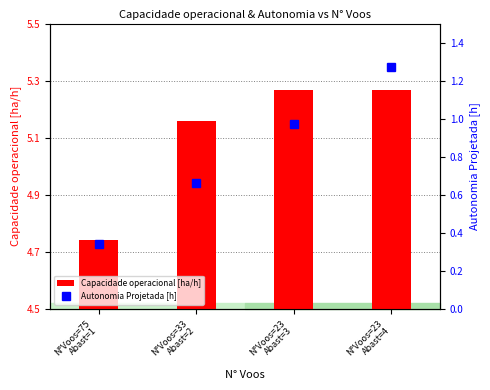

The Autonomia Projetada [h] series shows 0.2 at N°Voos=75
Abast=1. True or false?

False